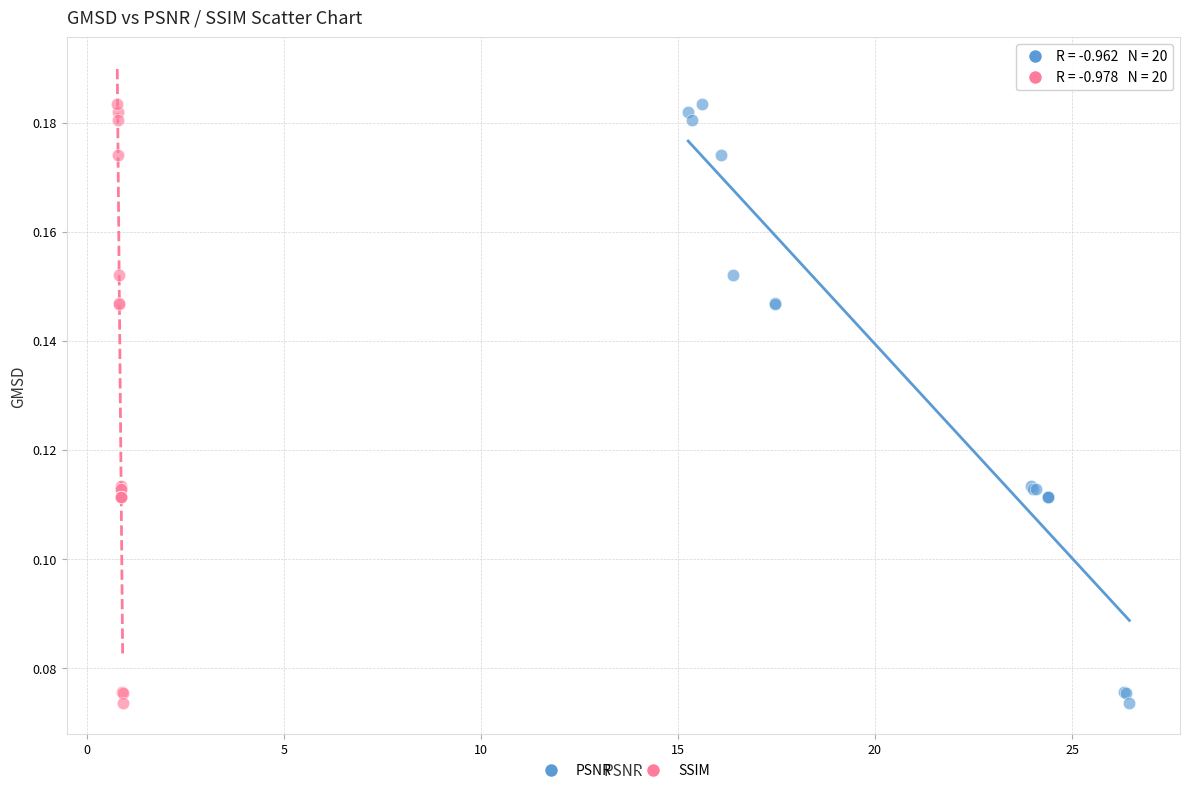

What are all the series names shown in the legend?

PSNR, SSIM